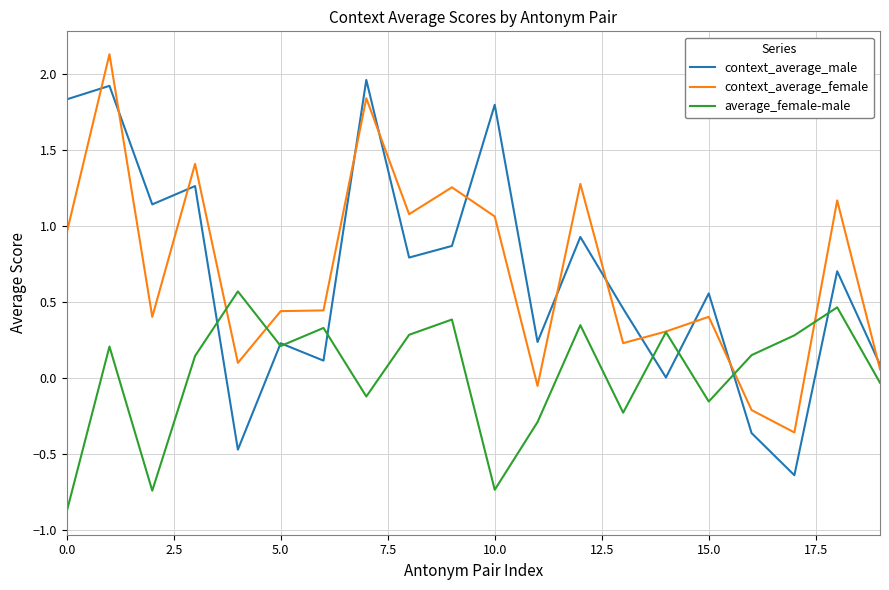

What is the smallest value displayed?

-0.9